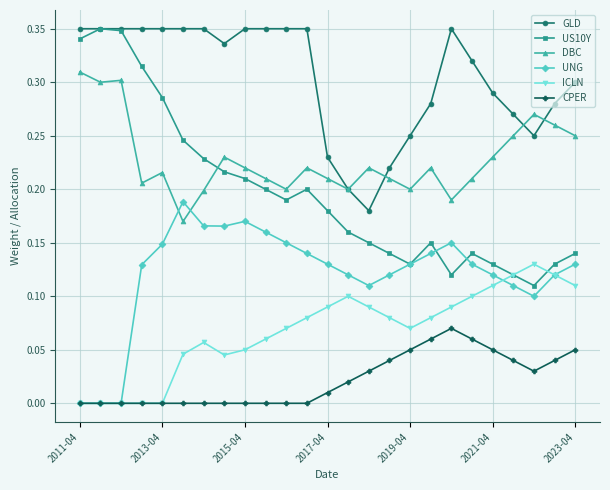

Which series has the largest range (max minus min)?

US10Y